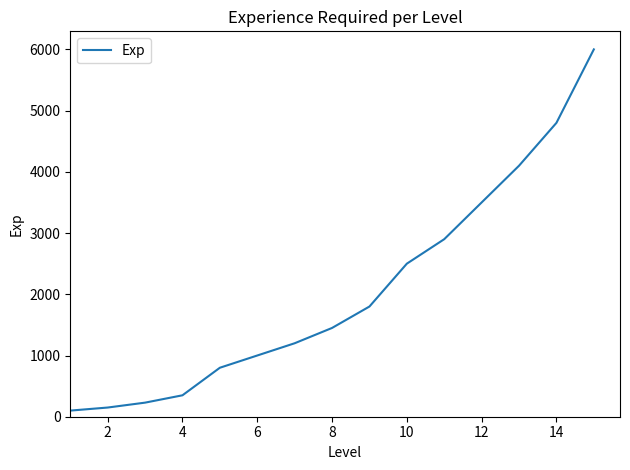

What is the difference between the maximum and minimum values?

5900